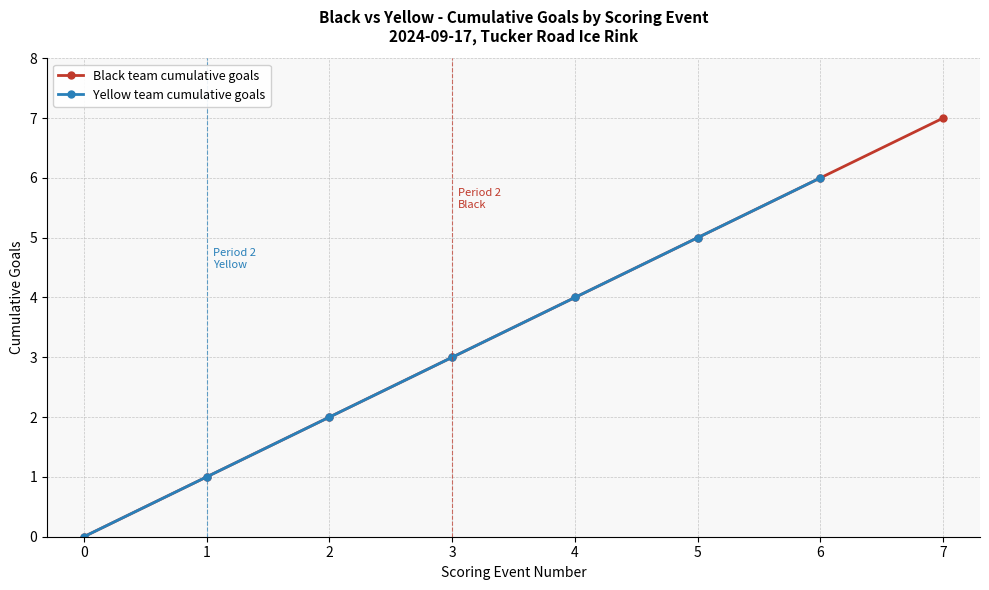

Count the values in the range 1 to 5.

5